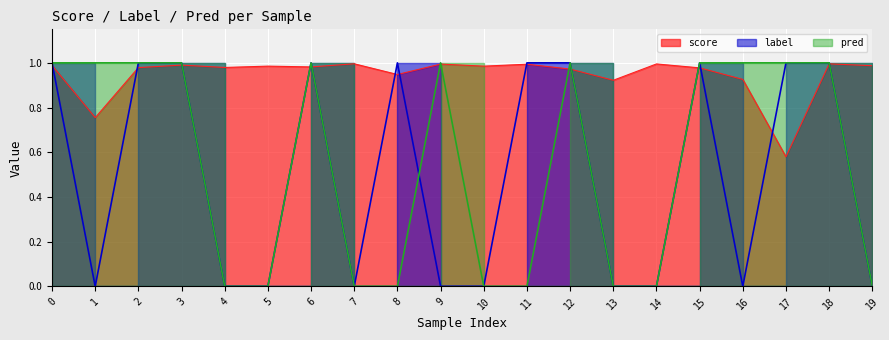

Rank the series by their maximum value, from highest to lowest.

label, pred, score